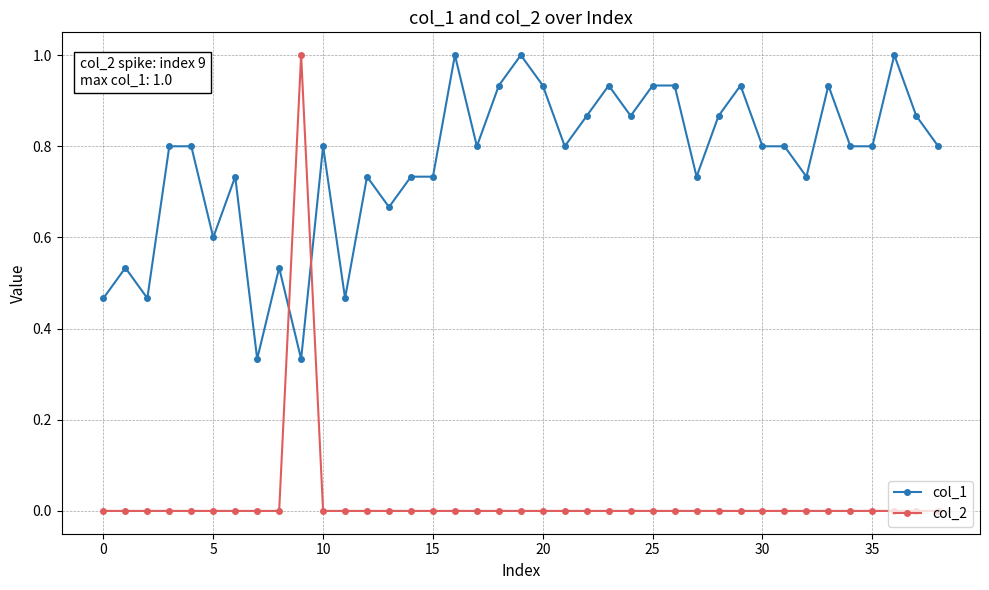

Which series has the widest spread of values?

col_2